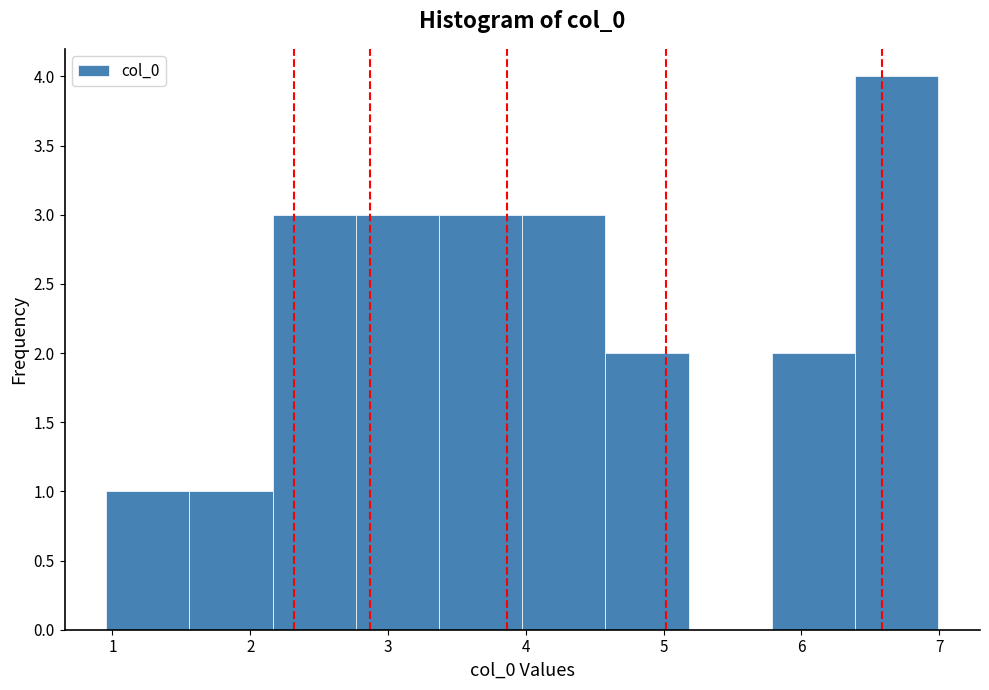

Reading left to right, transcribe this chart: for each bar, give the range it covers on the x-axis and its height. Neither the bar edges nor the heights are printed on the chart, so give them approximately, as read against the axes.

1.0 to 1.6: 1
1.6 to 2.2: 1
2.2 to 2.8: 3
2.8 to 3.4: 3
3.4 to 4.0: 3
4.0 to 4.6: 3
4.6 to 5.2: 2
5.2 to 5.8: 0
5.8 to 6.4: 2
6.4 to 7.0: 4